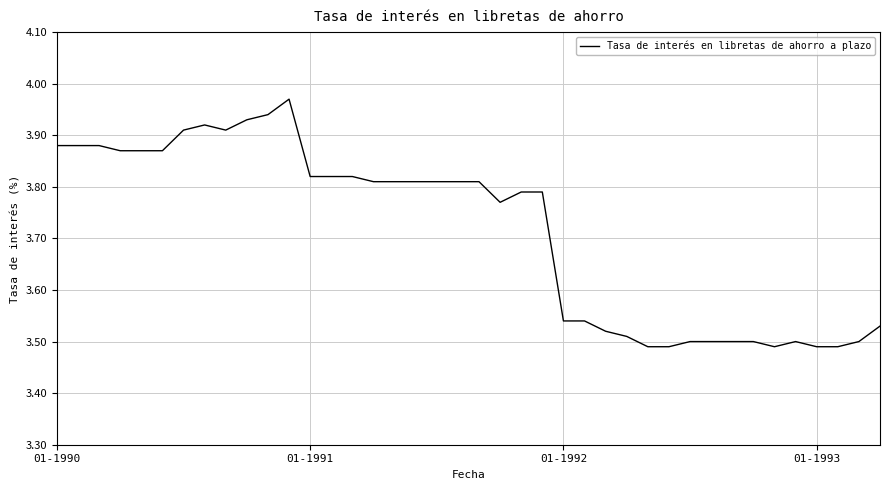

What is the difference between the maximum and minimum values?

0.5